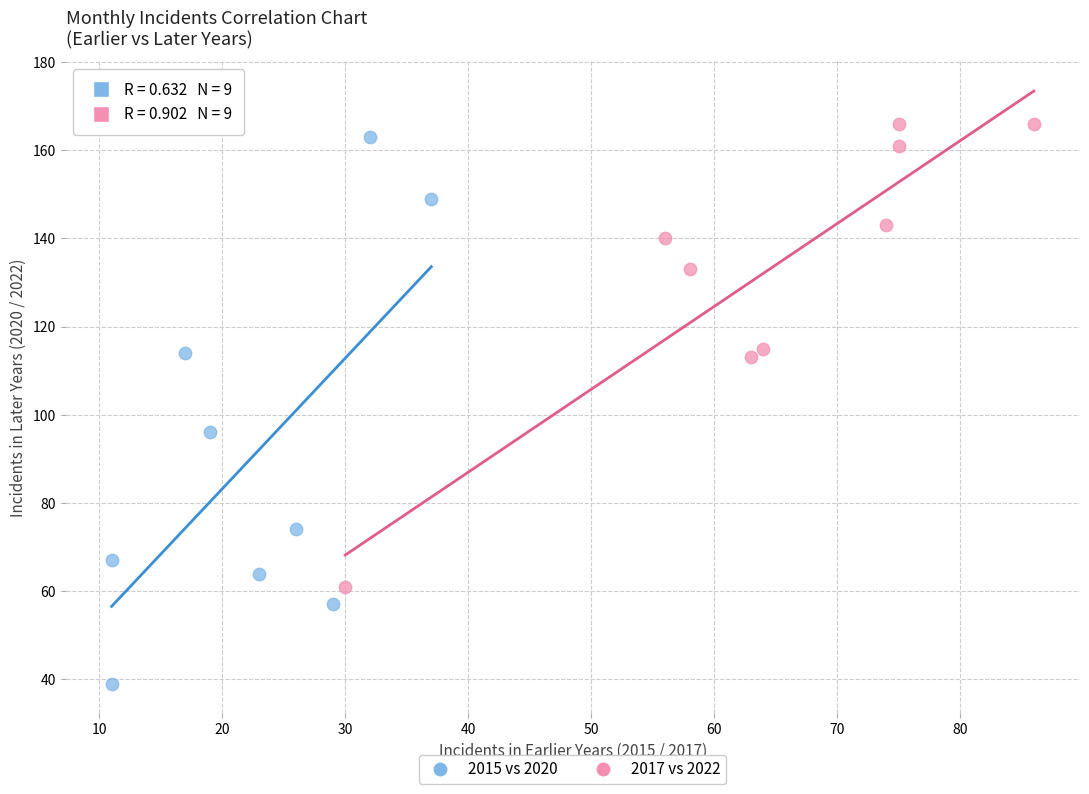

Which series reaches the minimum Y coordinate?

2015 vs 2020